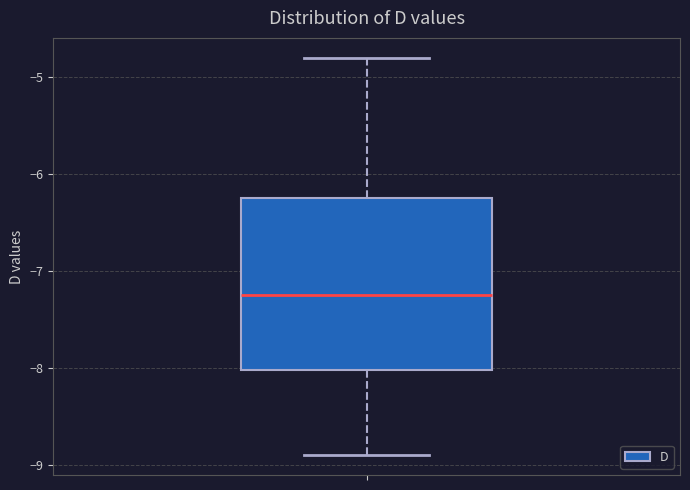

Transcribe this box plot: give where the median line is, the range the box spans, and where the two whiskers end, as read against the y-axis. The values are not printed on the chart, so give them approximately, as read against the axis.

median -7.2, box -8.0 to -6.2, whiskers -8.9 to -4.8